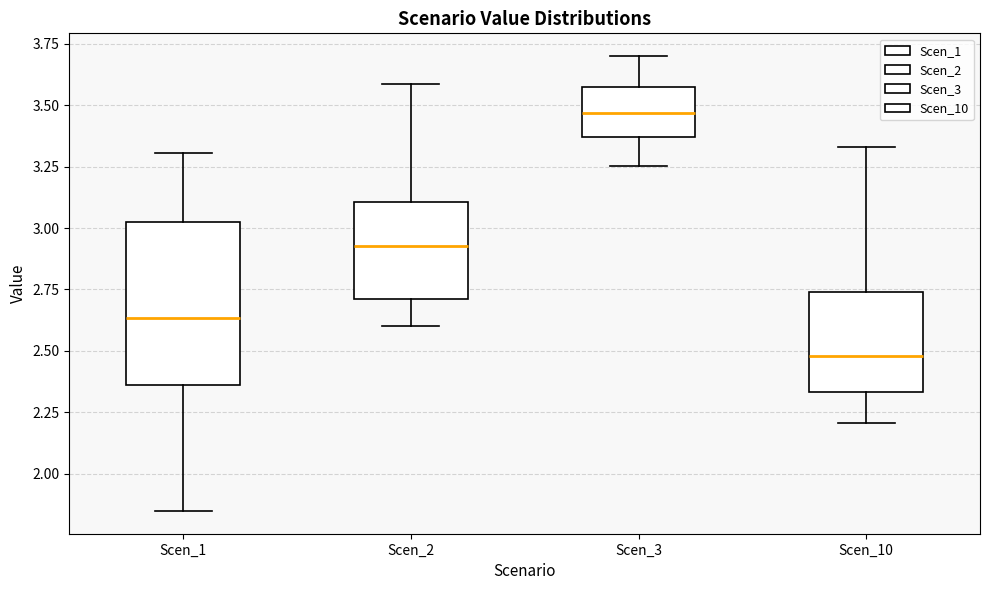

Where is the upper edge of the box for Scen_10 on the y-axis? The values are not printed on the chart, so give them approximately, as read against the axis.

2.75